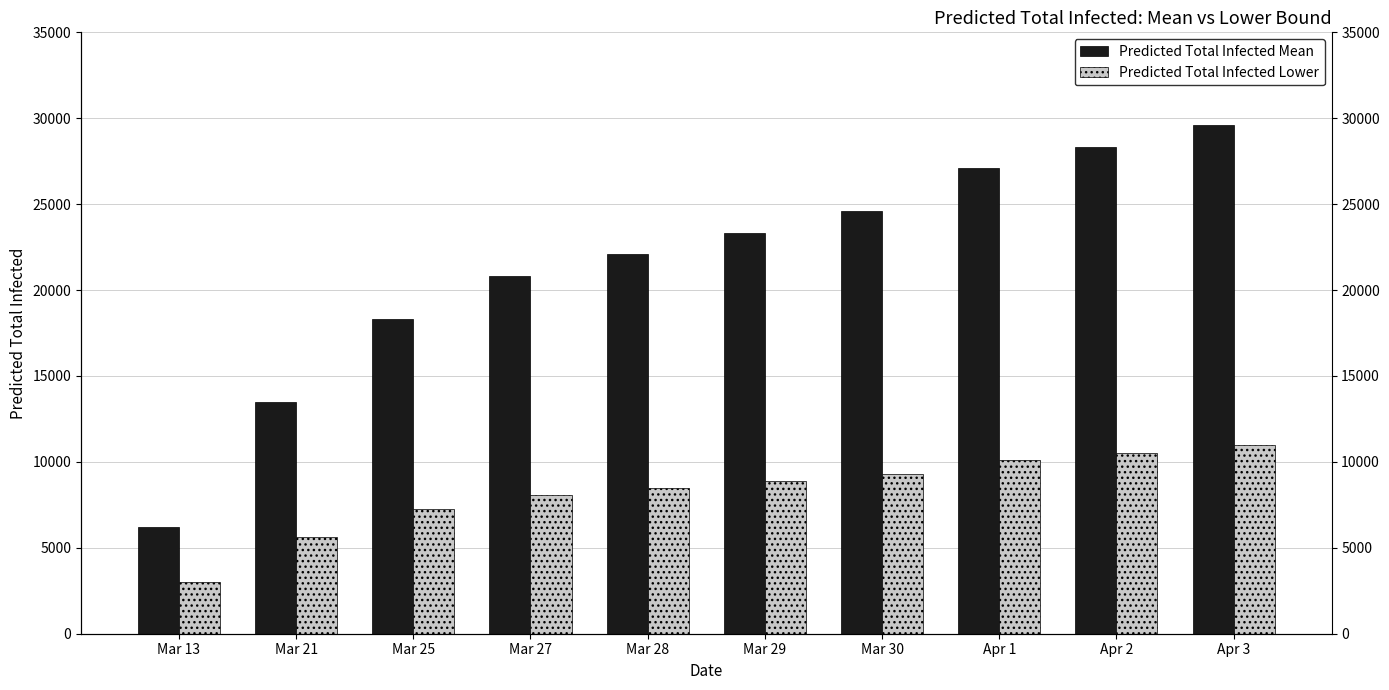

What is the label of the 8th bar from the right?

Mar 25